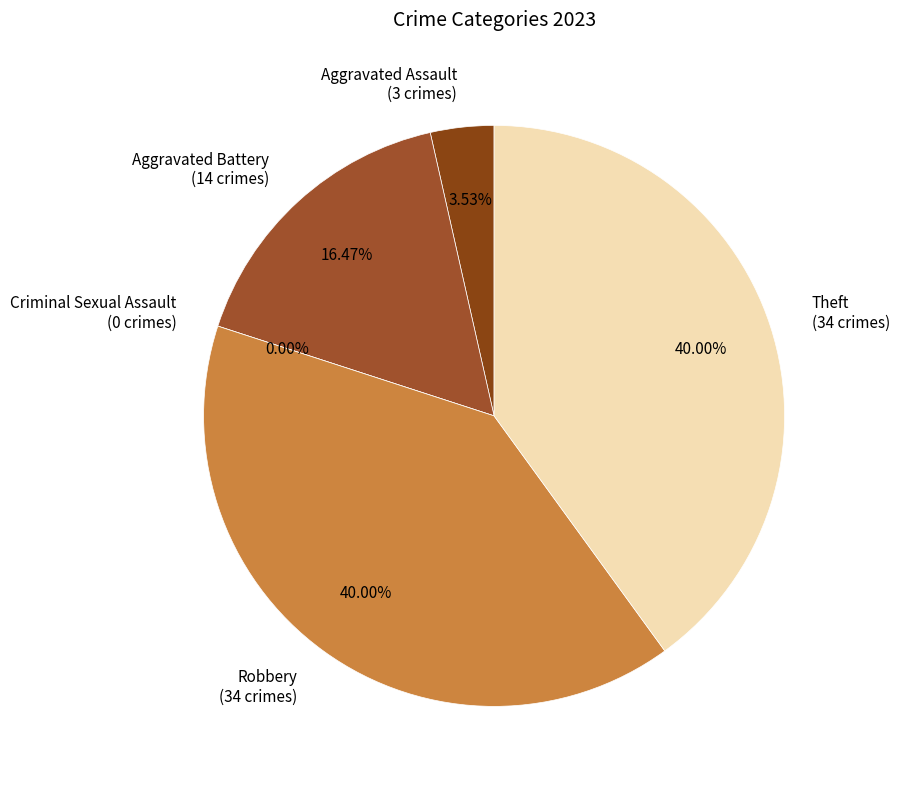

Rank the categories by value from highest to lowest.

Robbery, Theft, Aggravated Battery, Aggravated Assault, Criminal Sexual Assault